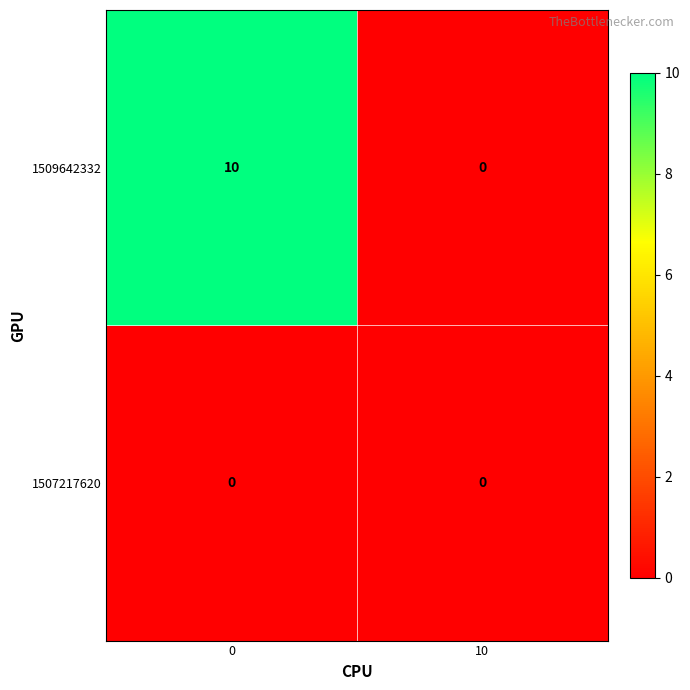

Rank the series by their maximum value, from highest to lowest.

1509642332, 1507217620